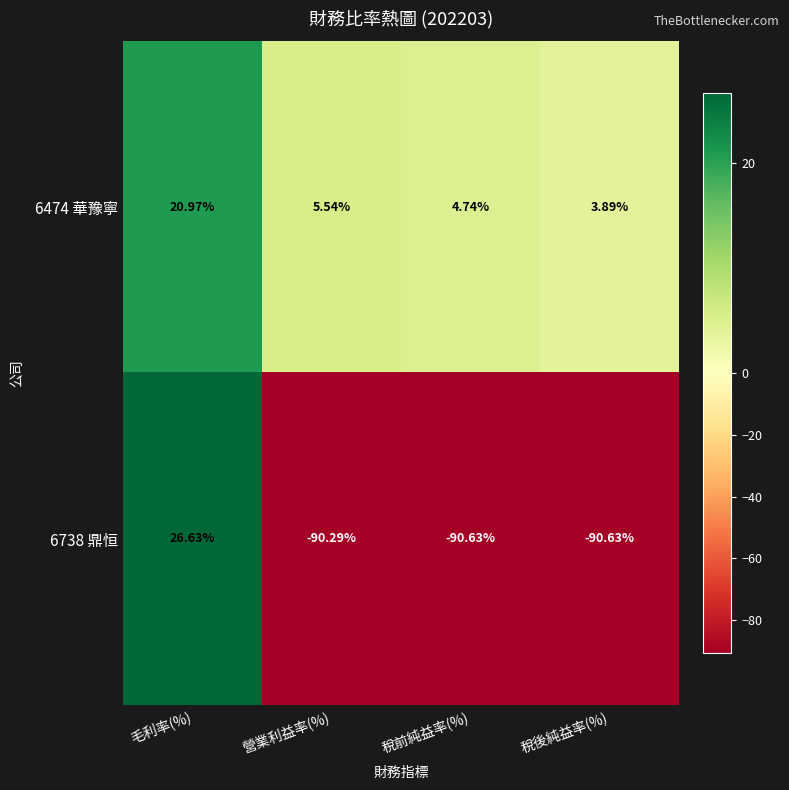

Is the value of 6738 鼎恒 at 毛利率(%) greater than the value of 6474 華豫寧 at 毛利率(%)?

Yes